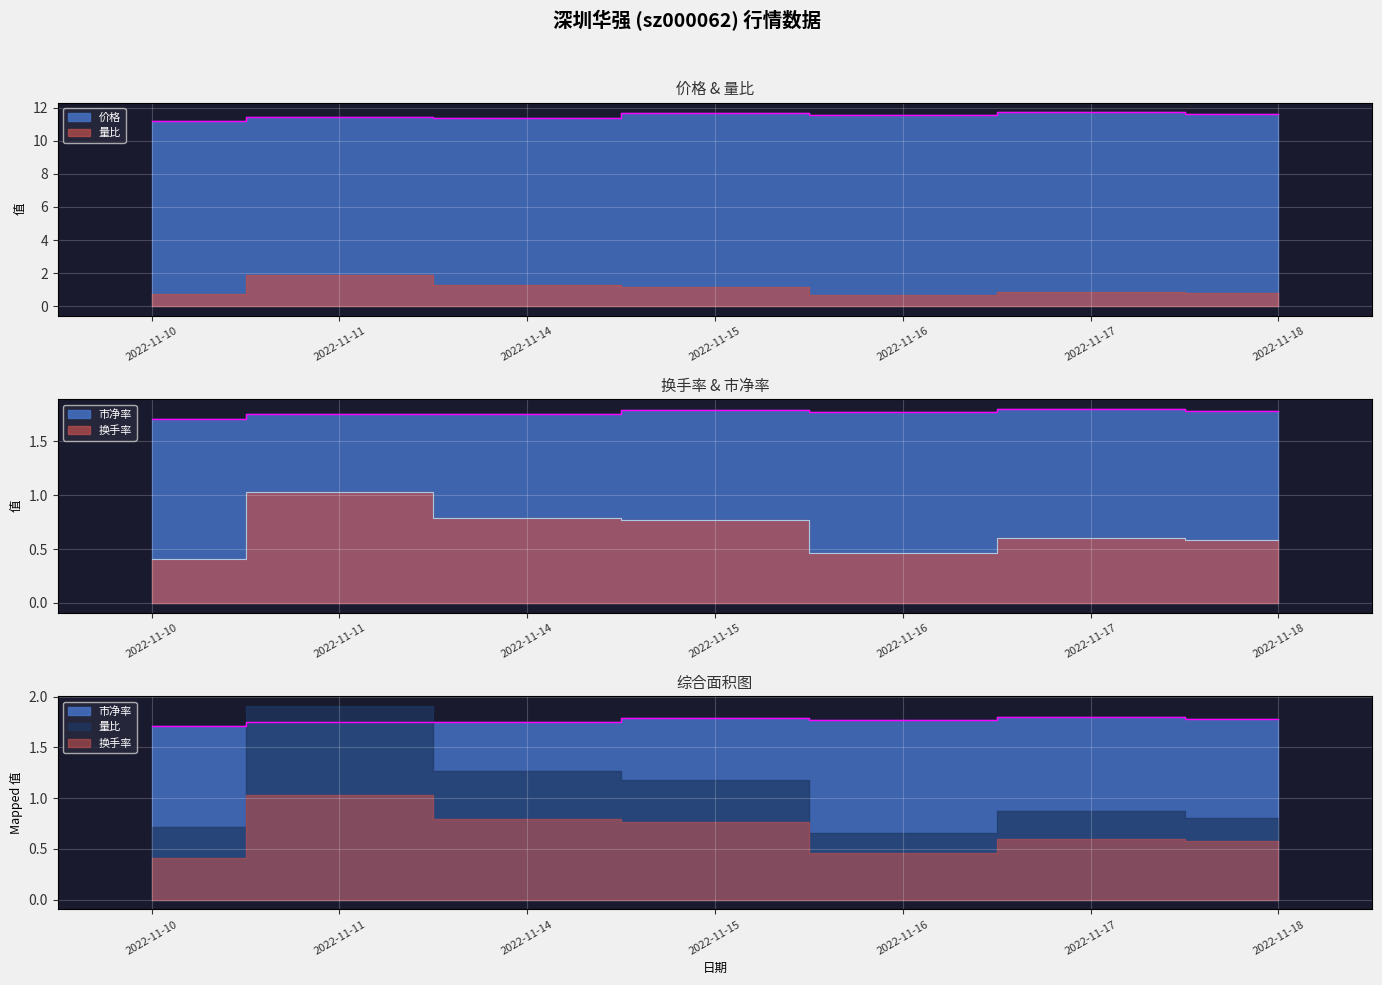

What is the sum of the 换手率 values at 2022-11-14 and 2022-11-11?

1.8